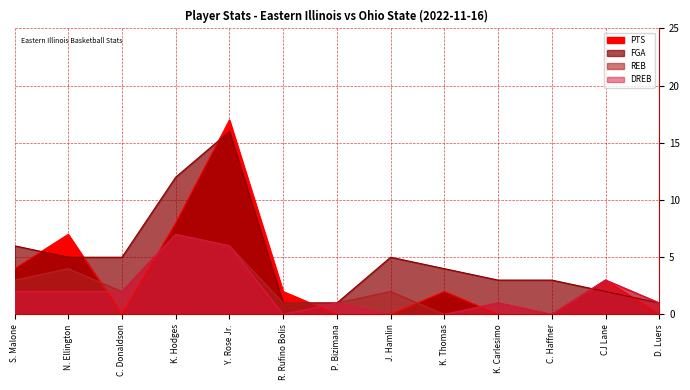

Rank the series by their average value, from lowest to highest.

DREB, REB, PTS, FGA